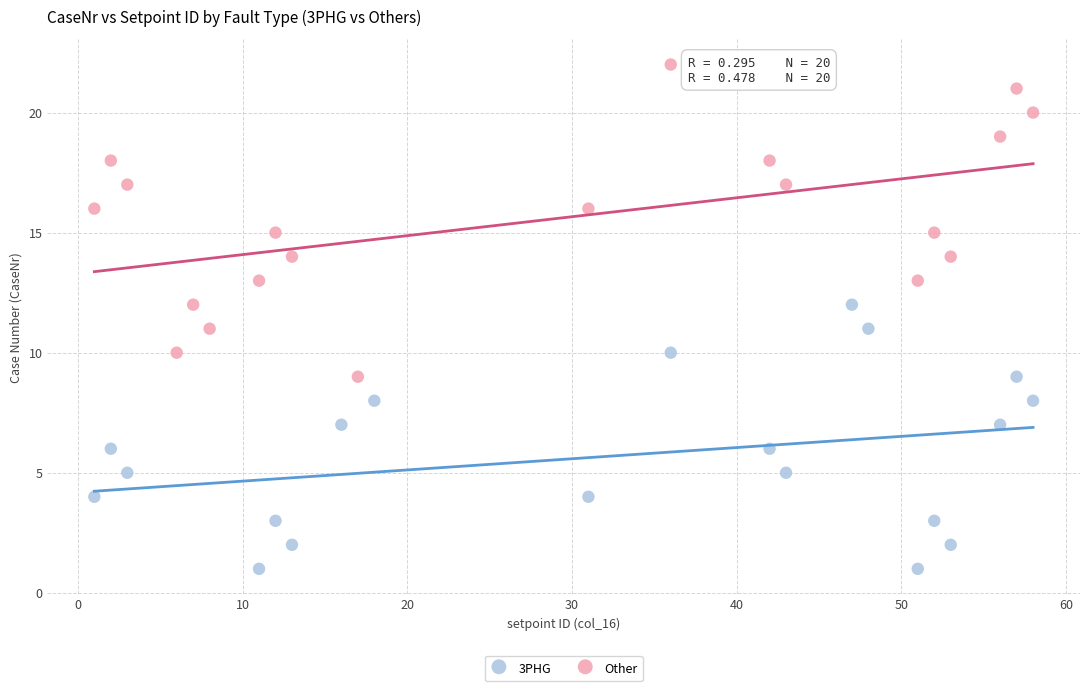

Which series reaches the maximum Y coordinate?

Other